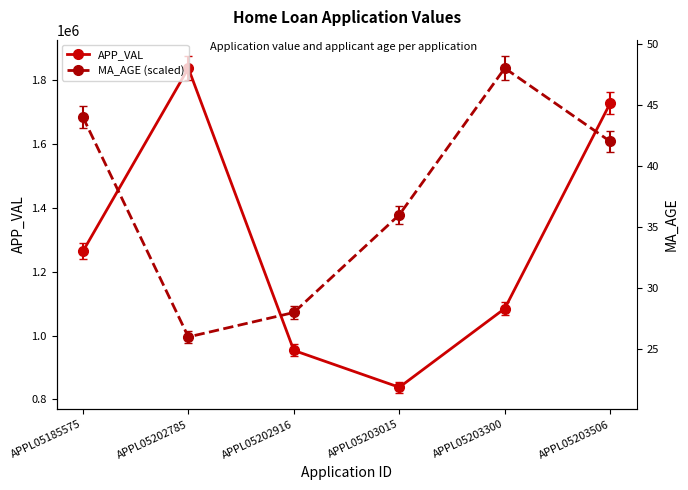

The value of APP_VAL at APPL05203300 is 1463744.9. True or false?

False